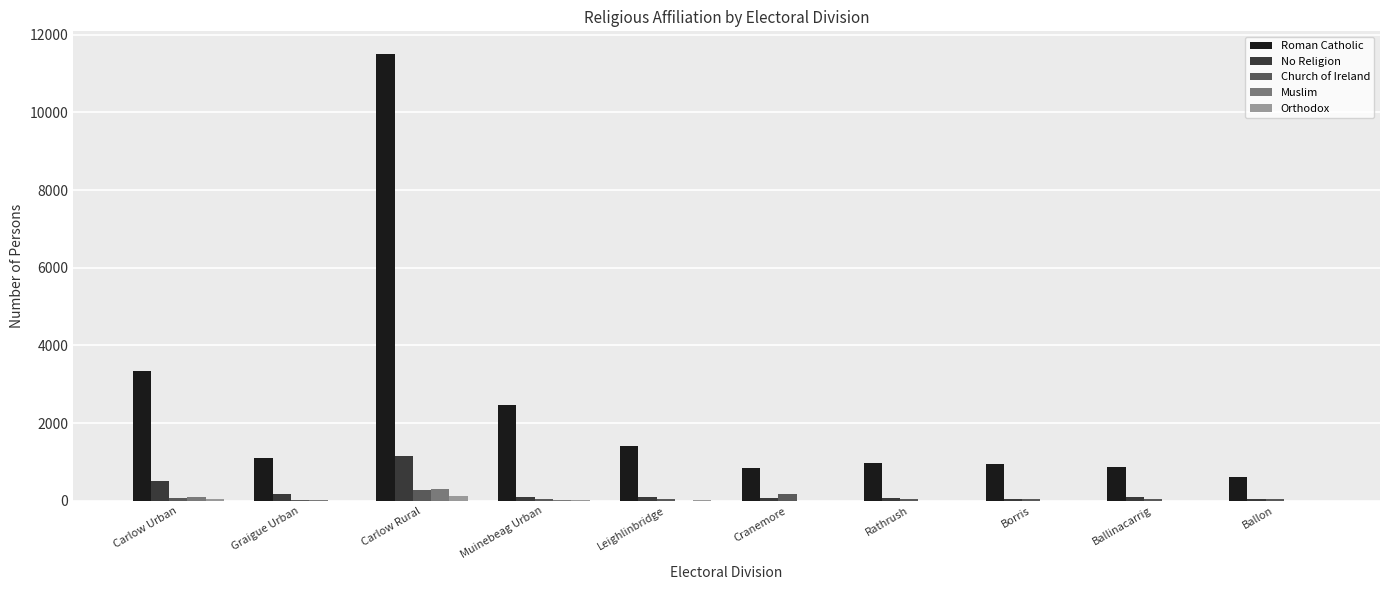

Count the number of categories in the chart.

10